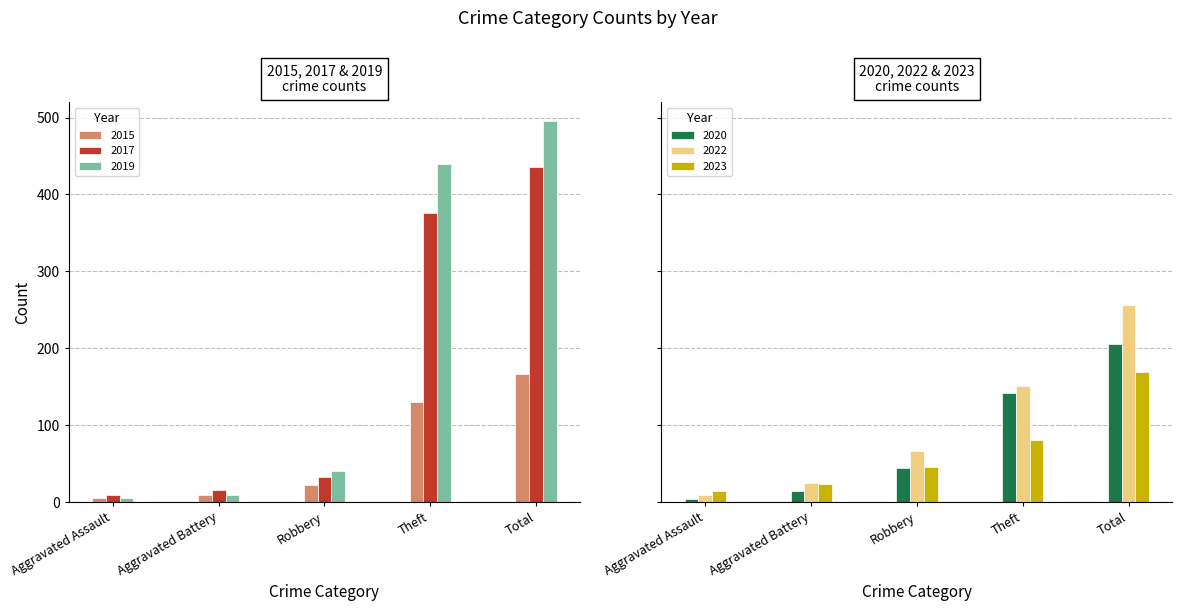

How many data points in 2017 are above 33?

2